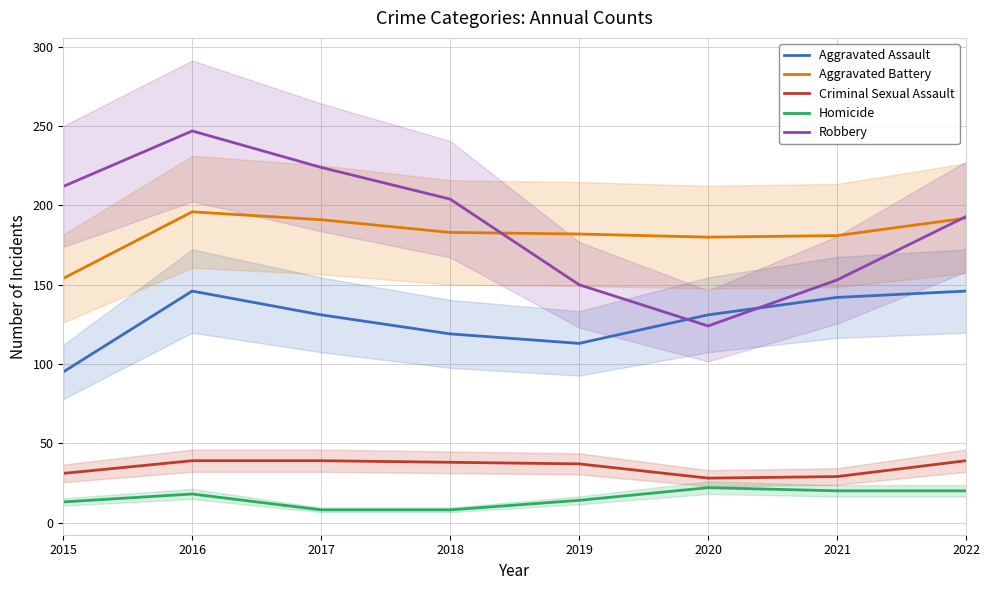

True or false: Criminal Sexual Assault and Aggravated Battery intersect in this chart.

False